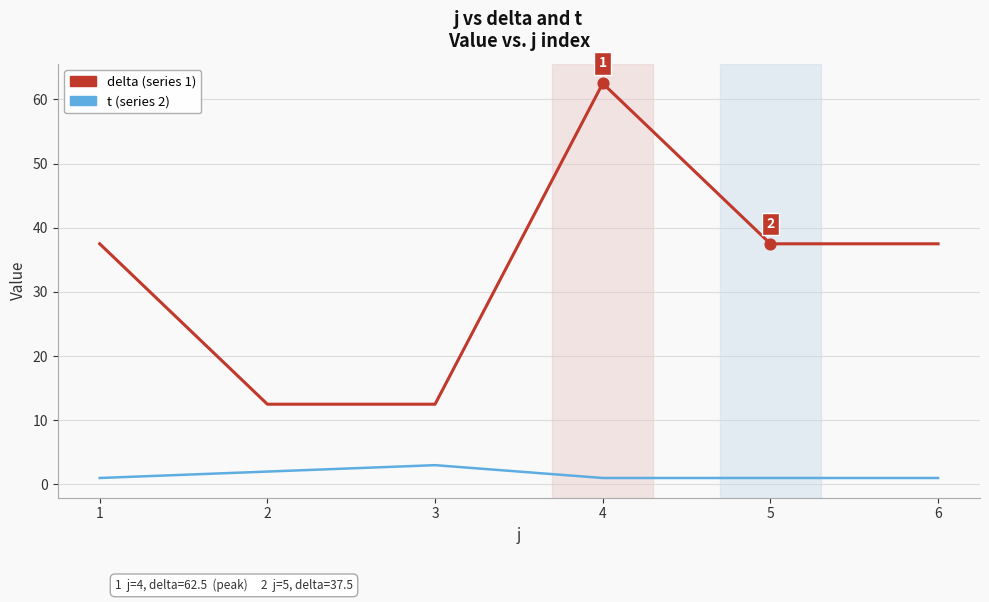

At which category is the sum across all series the highest?

4